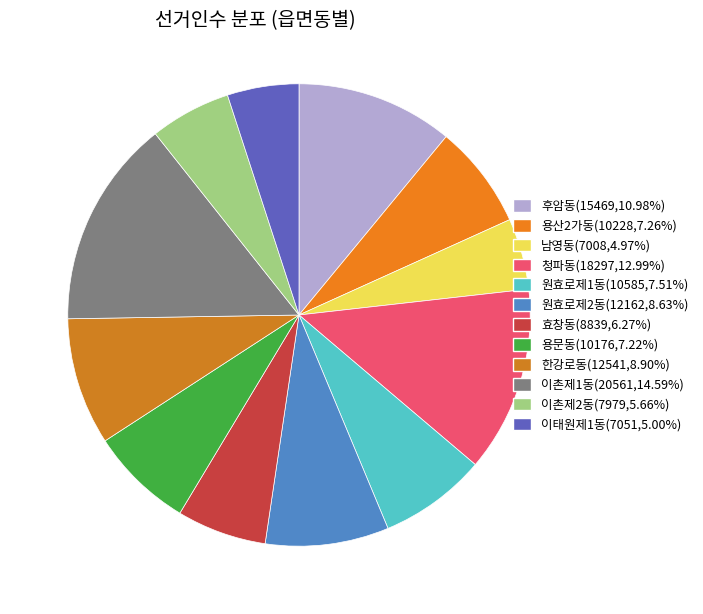

Which slice is the smallest?

남영동